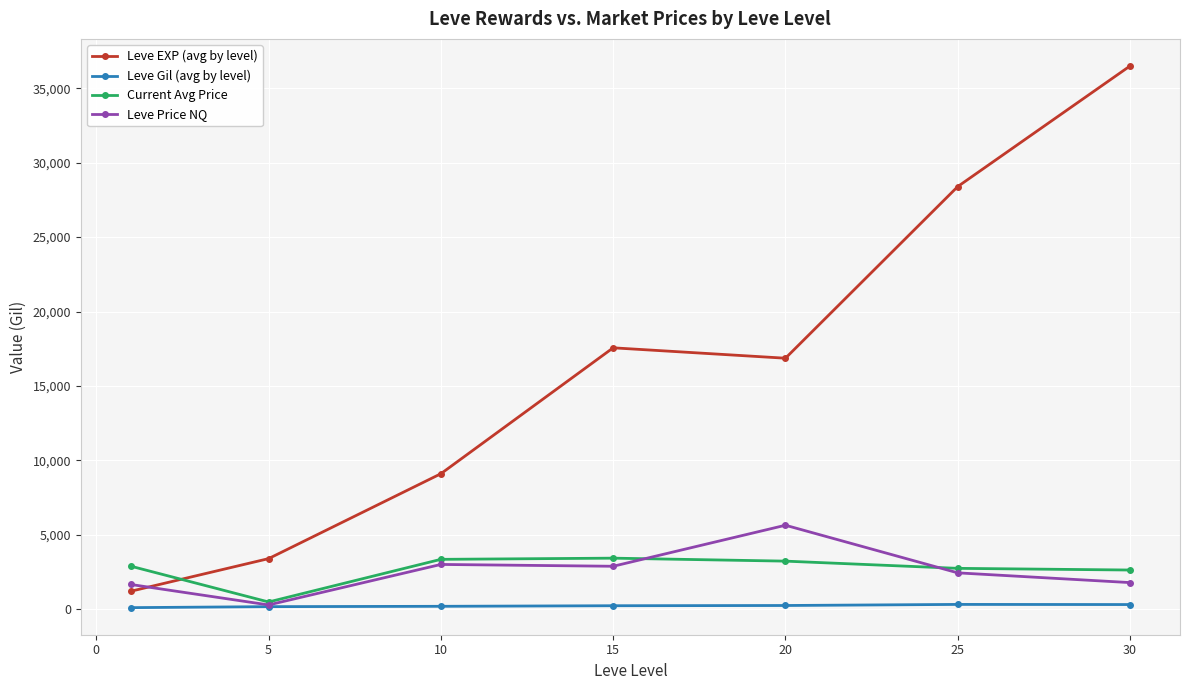

Which series has the largest range (max minus min)?

Leve EXP (avg by level)